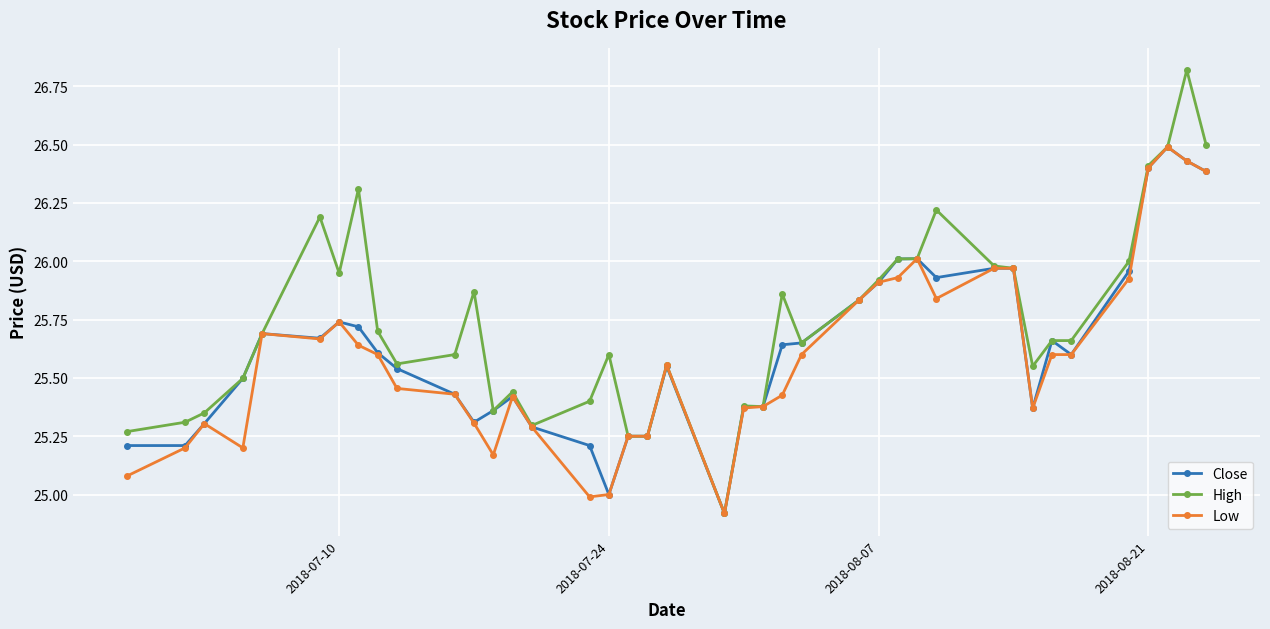

What is the difference between the maximum and second lowest values in the High series?

1.6